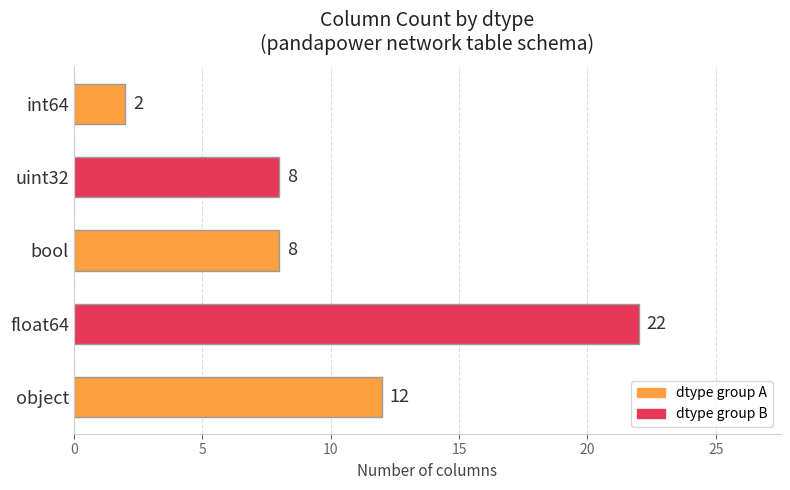

At which category does the chart reach its peak across all series?

float64